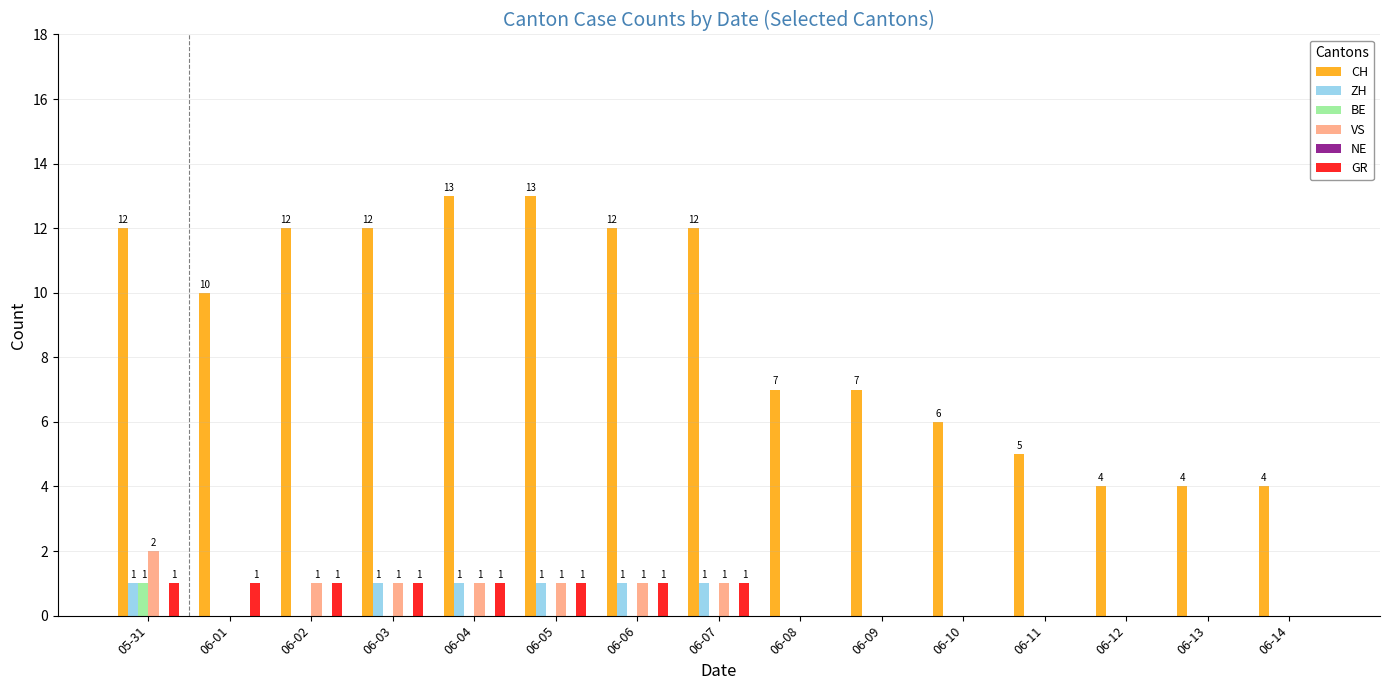

How many distinct data groups are displayed?

5